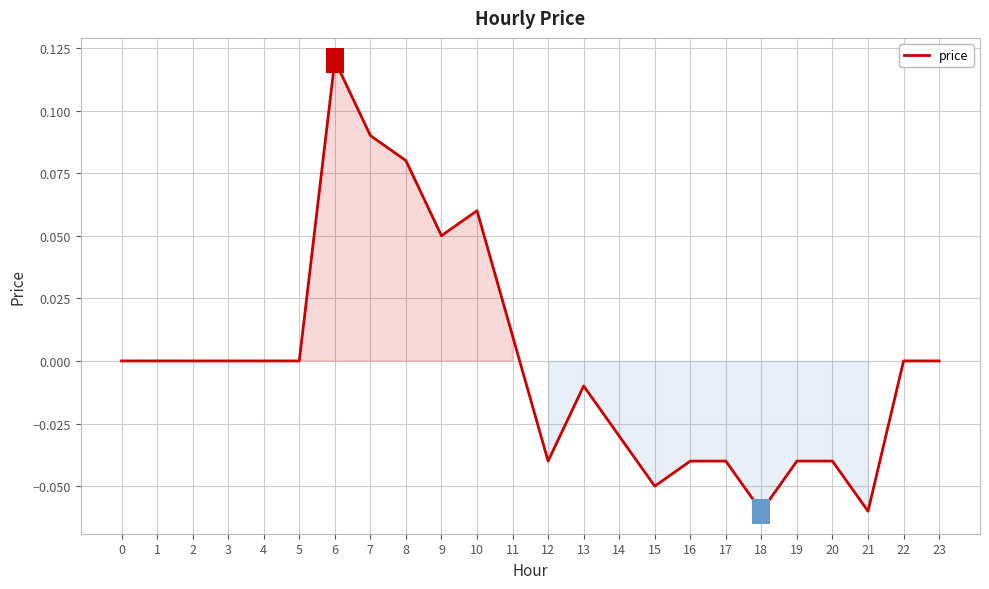

Between 11 and 7, which is larger?

7